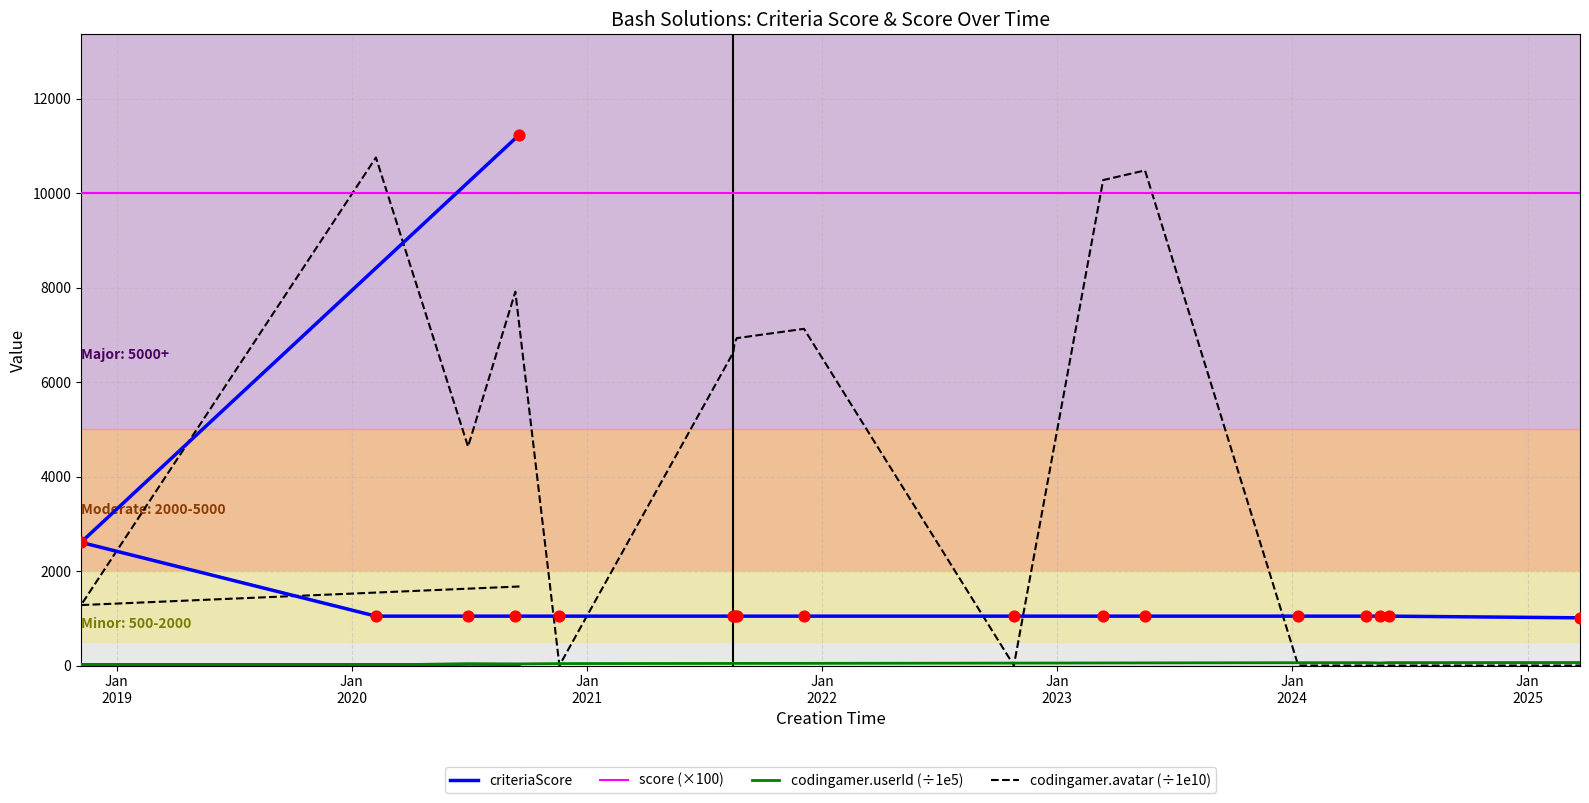

What are all the series names shown in the legend?

criteriaScore, score (×100), codingamer.userId (÷1e5), codingamer.avatar (÷1e10)